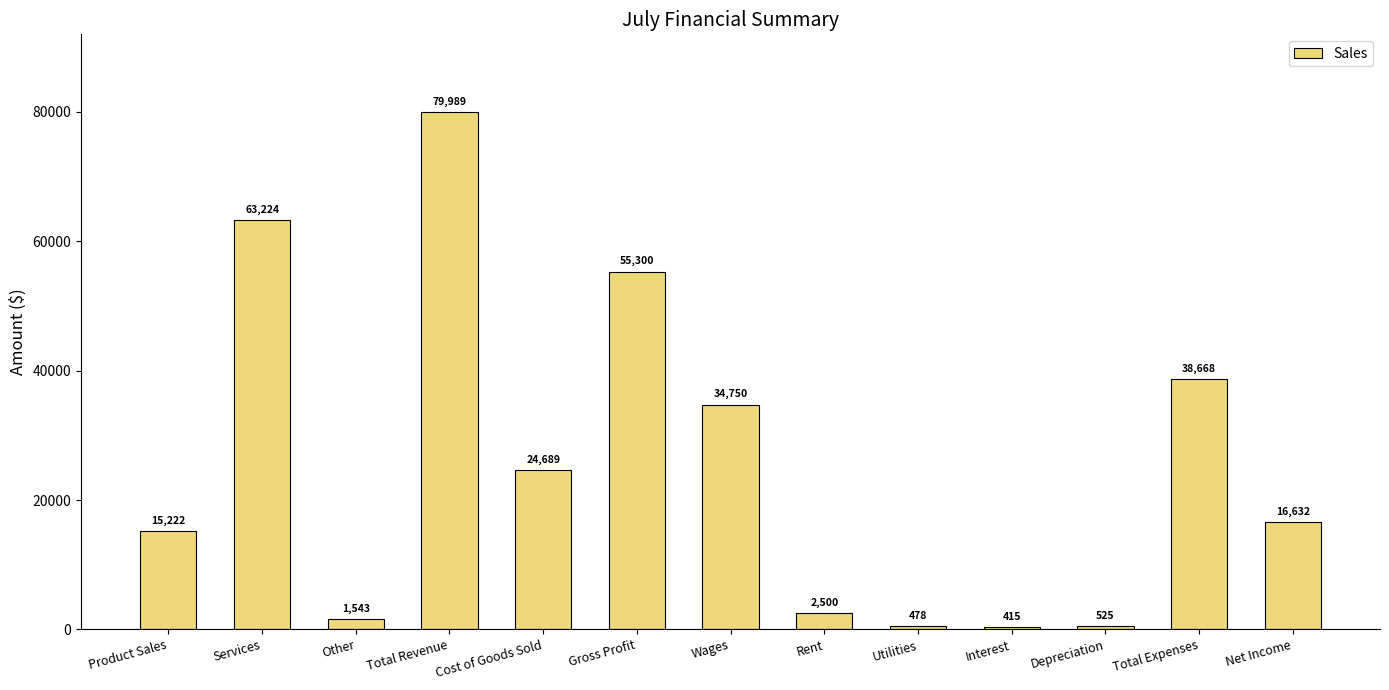

What is the value of the 4th bar from the left?

79989